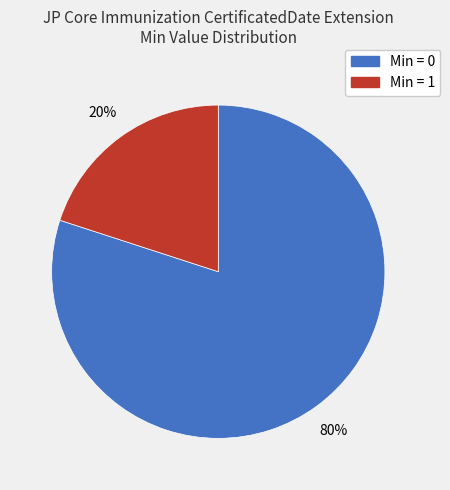

To the nearest percent, what is the difference between the largest and smallest slice percentages?

60%